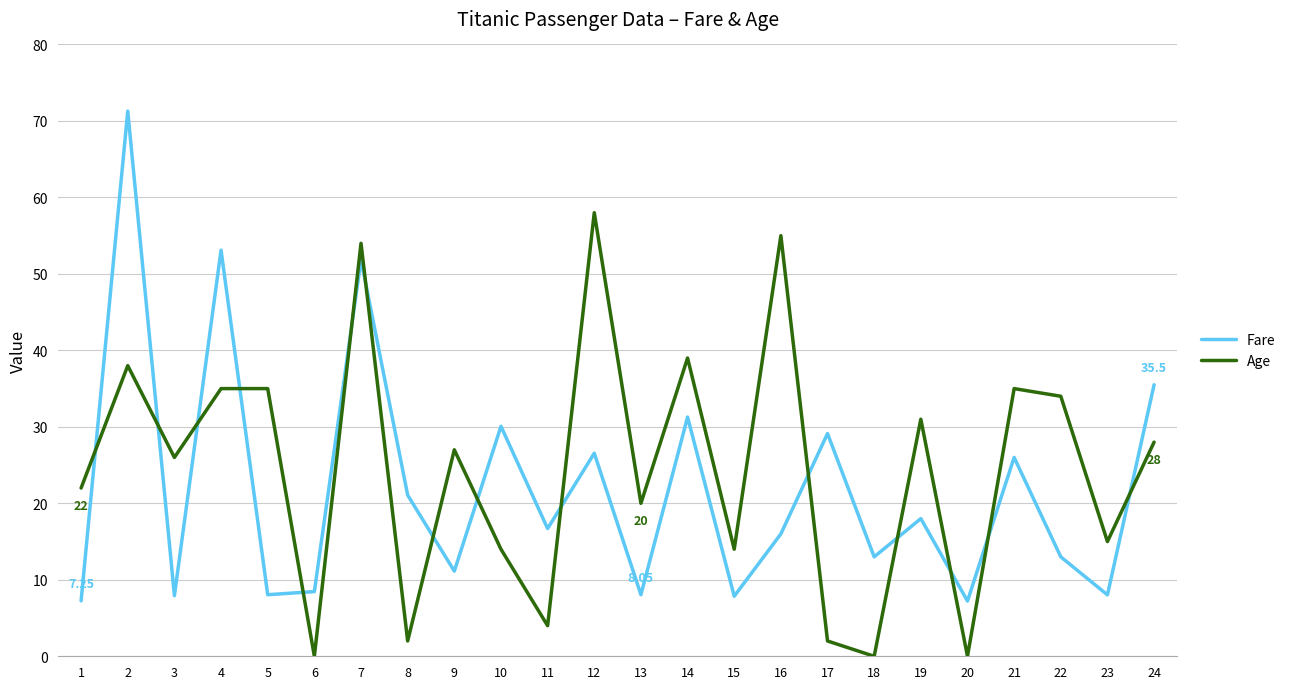

List the series in order of their peak value, lowest first.

Age, Fare